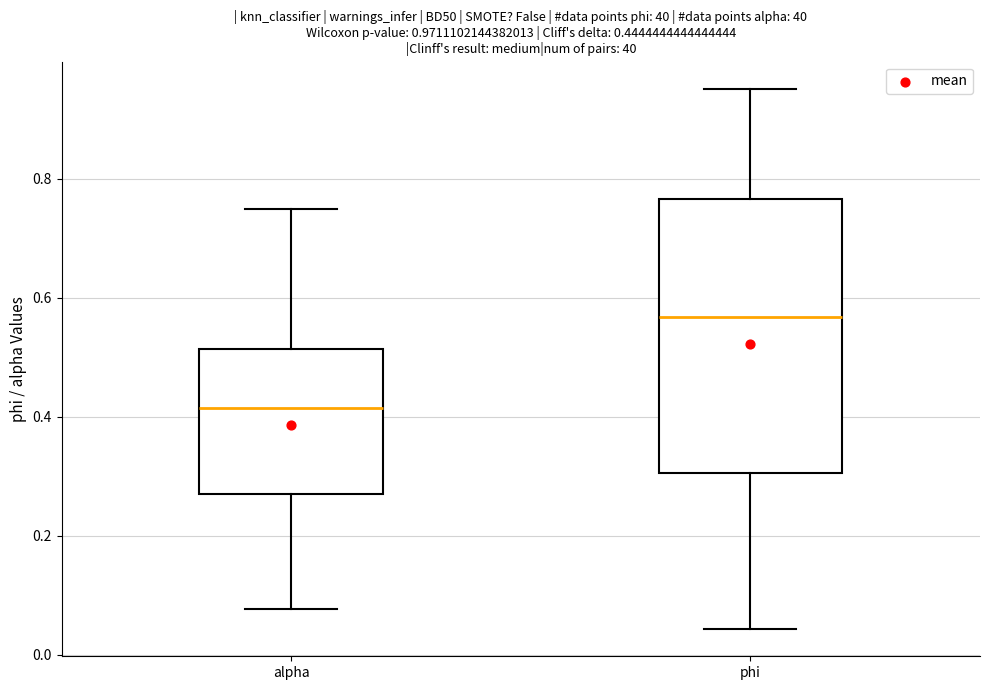

Which box's median line is the lowest?

alpha